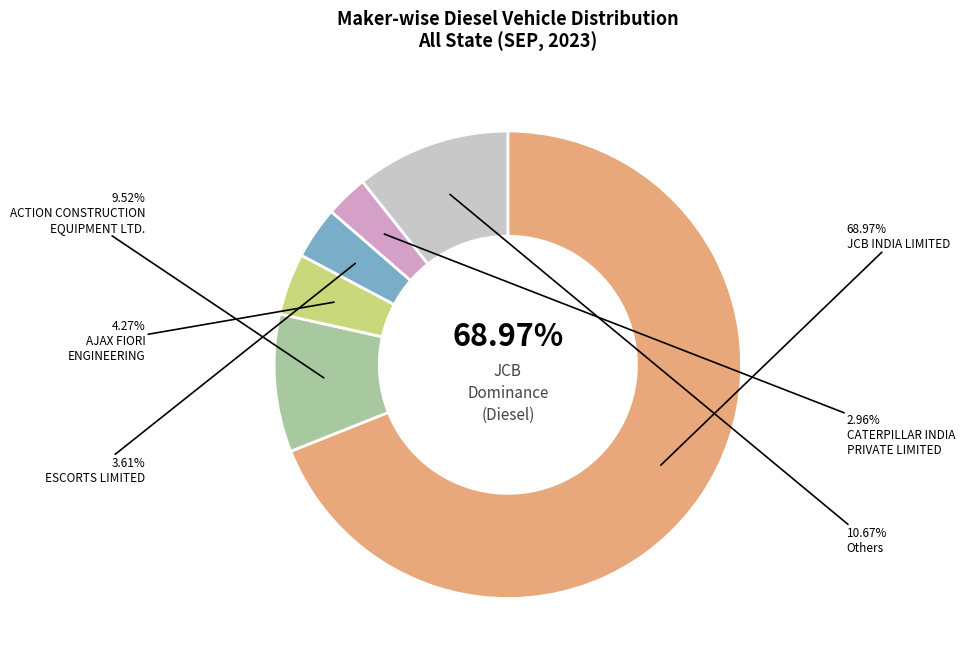

Is it true that ESCORTS LIMITED is 10% of the pie?

False